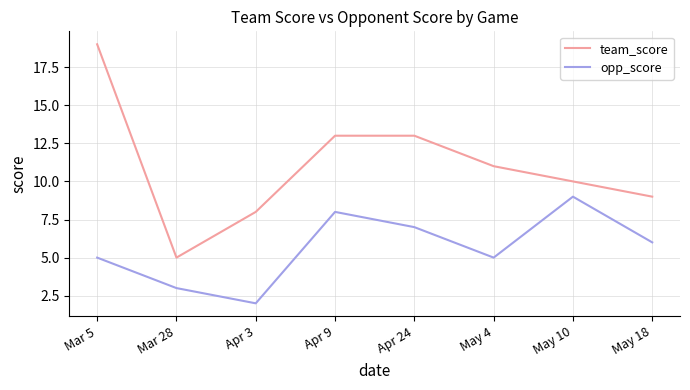

How many values in the opp_score series are below 6?

4